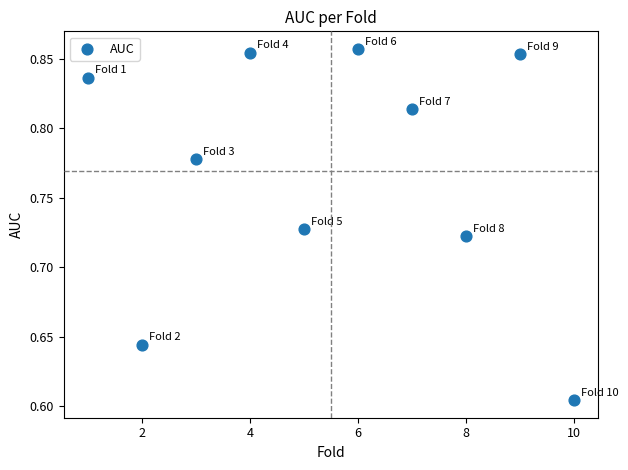

What is the average X value?

5.5